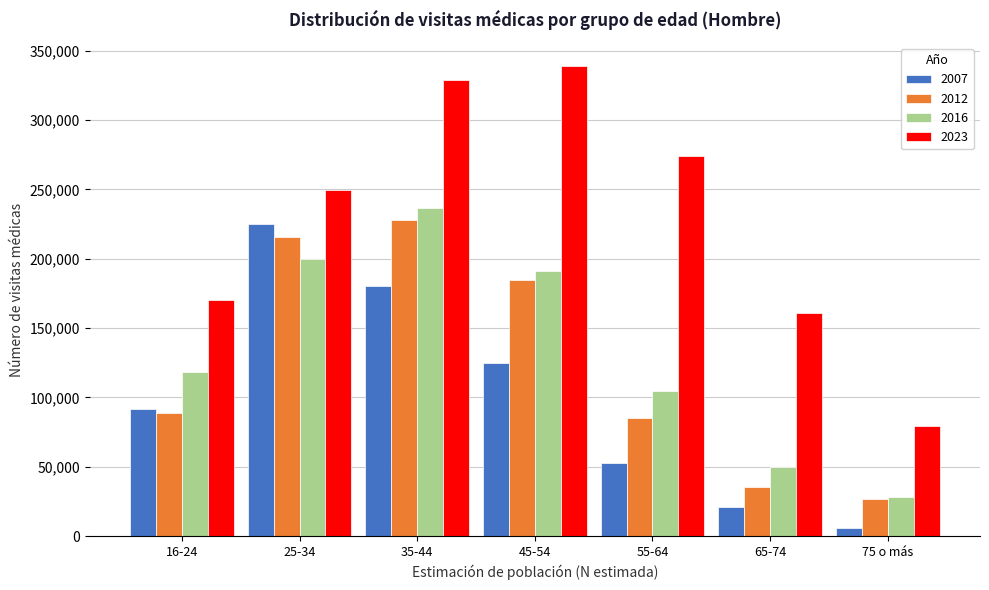

Reading left to right, list all the values displayed in this chart.

2007: 16-24=91793	25-34=224920	35-44=180716	45-54=125081	55-64=52785	65-74=21022	75 o más=6124
2012: 16-24=88778	25-34=216043	35-44=227583	45-54=184452	55-64=84959	65-74=35192	75 o más=26854
2016: 16-24=118032	25-34=199818	35-44=236597	45-54=191185	55-64=104424	65-74=50117	75 o más=28277
2023: 16-24=170139	25-34=249887	35-44=329066	45-54=338762	55-64=273933	65-74=161130	75 o más=79349